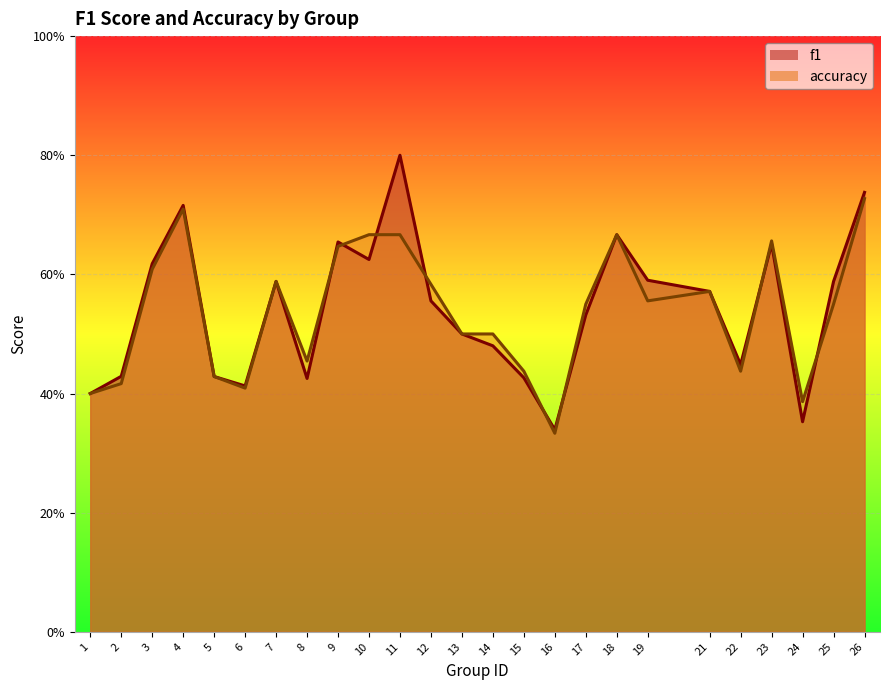

Count the f1 values in the range 0 to 1.

25